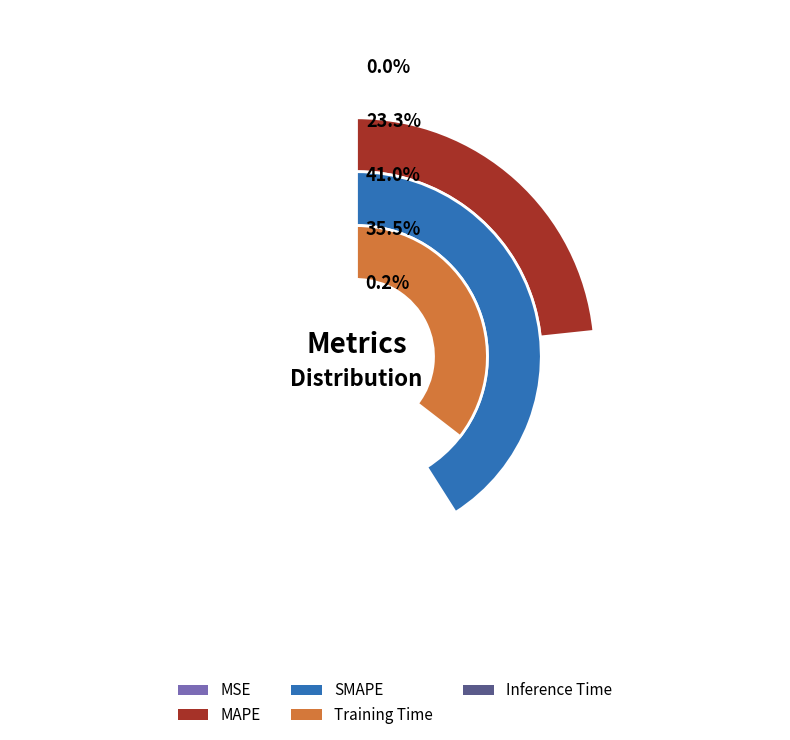

True or false: Training Time accounts for 35% of the total.

True